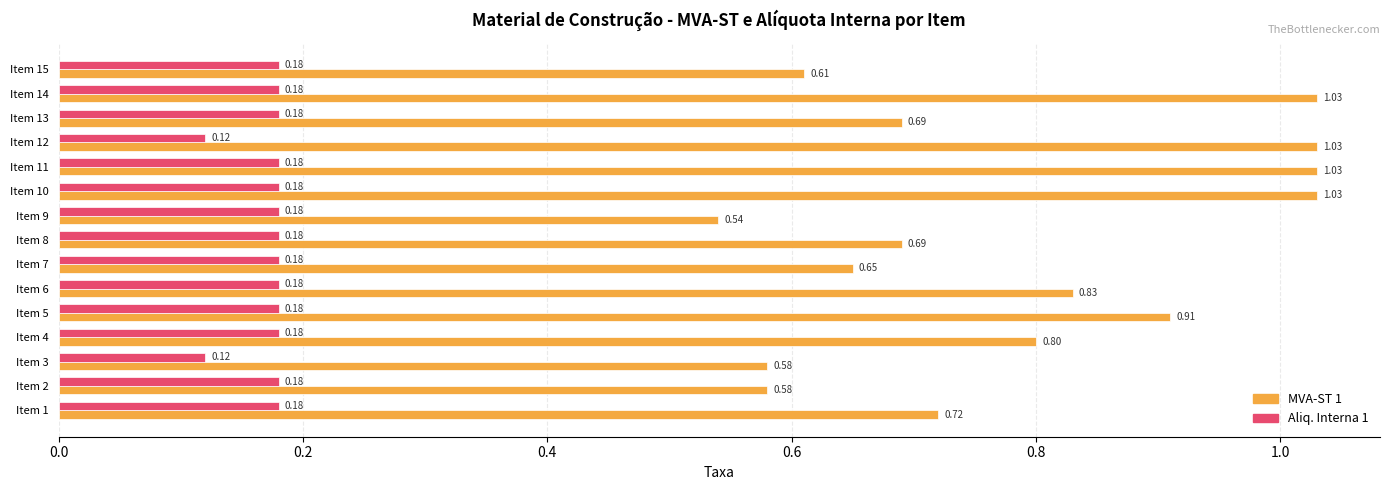

Which series has the largest range (max minus min)?

MVA-ST 1